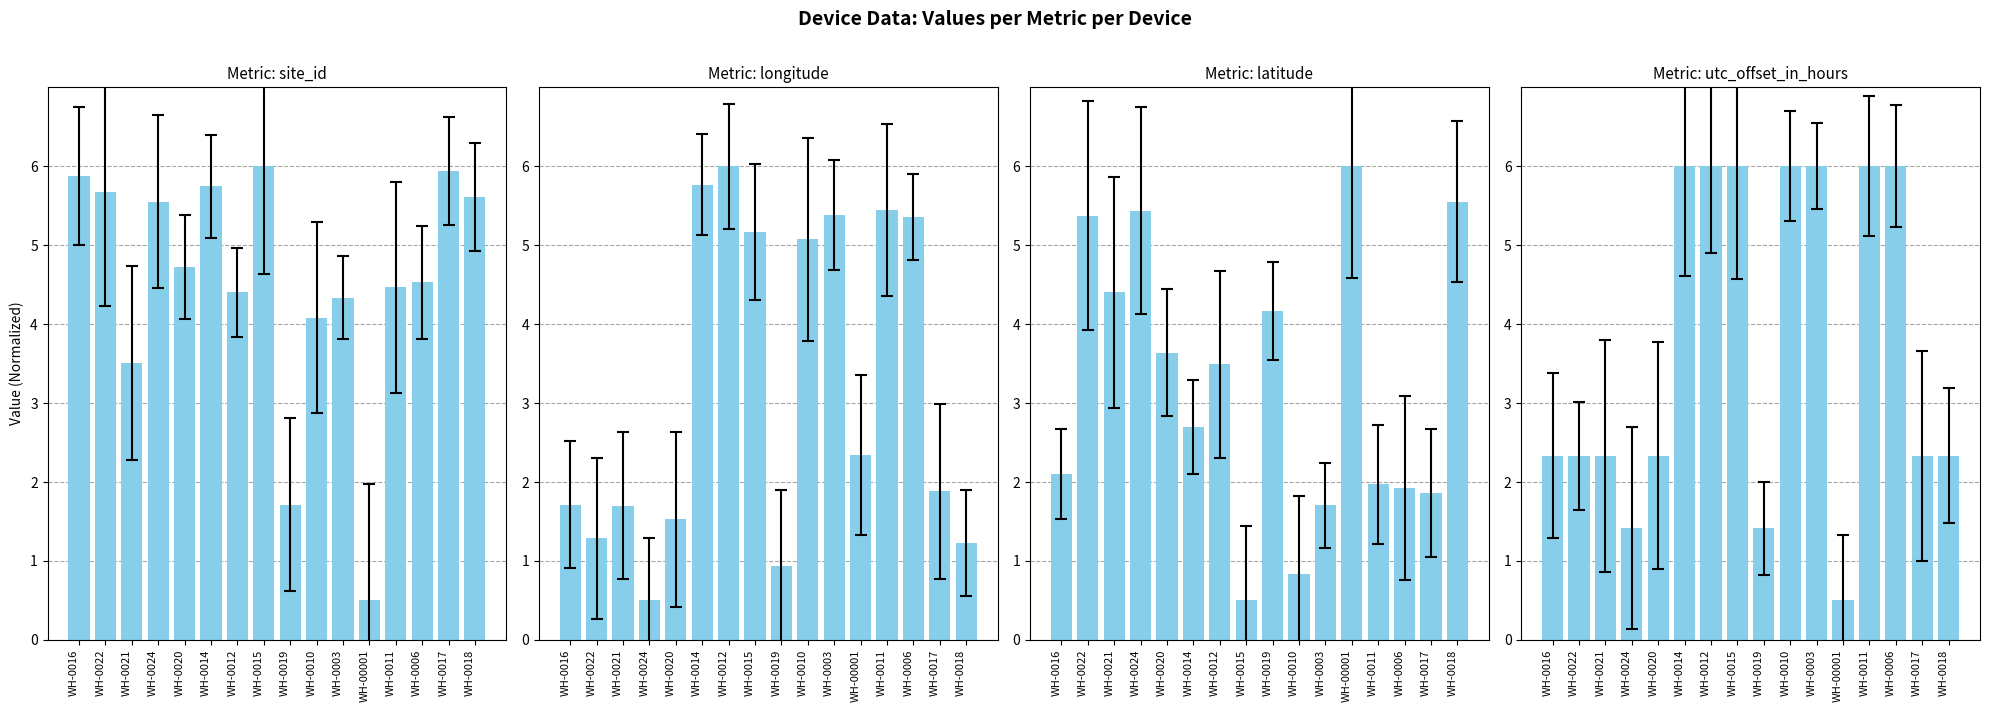

What is the label of the 13th bar from the left?

WH-0011